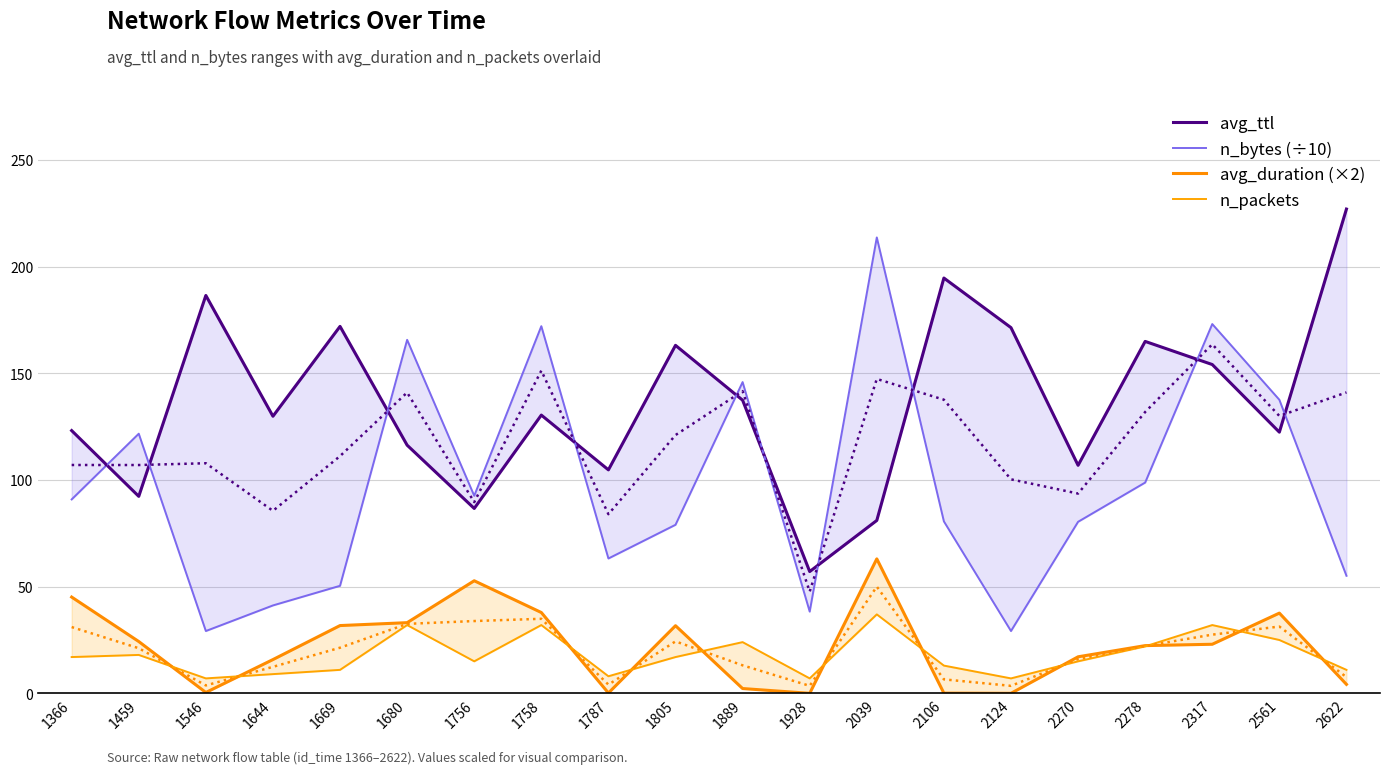

True or false: avg_duration (×2) and n_bytes (÷10) cross at least once.

False